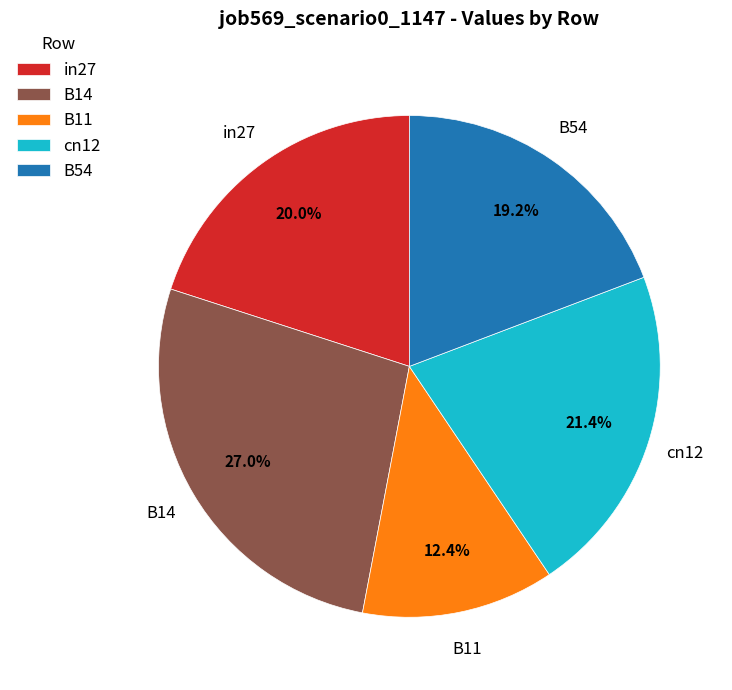

Which slice is the largest?

B14